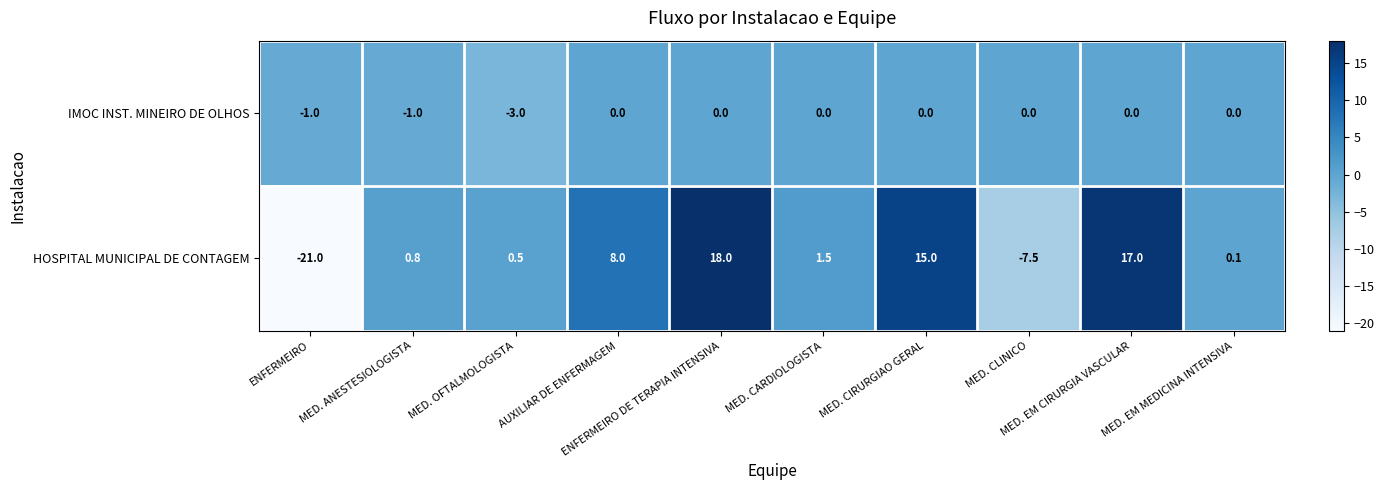

What is the average value of the IMOC INST. MINEIRO DE OLHOS series?

-0.5